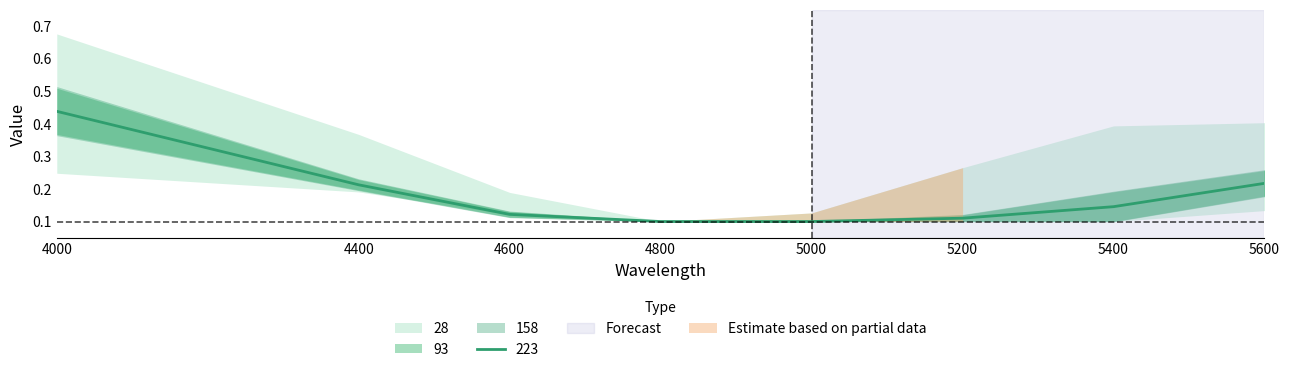

What is the average value of the 158 series?

0.2